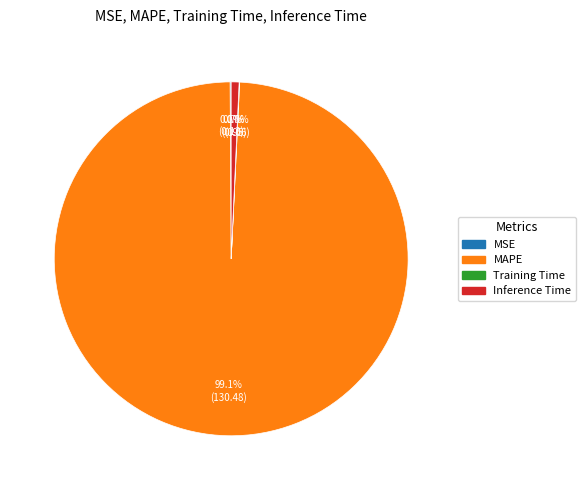

Which slice is the largest?

MAPE